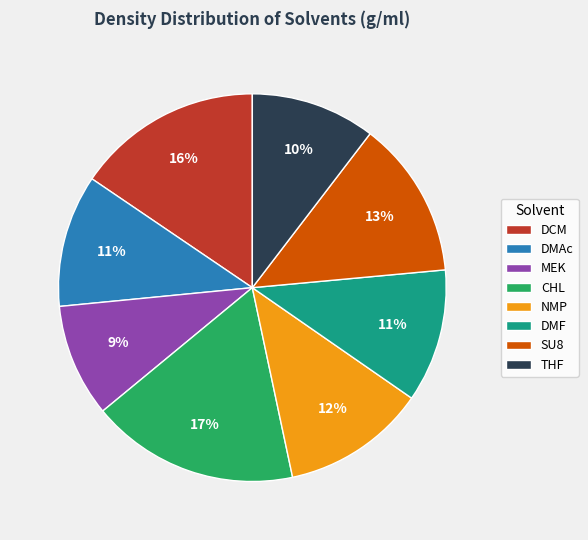

Do DMF and CHL together represent more than half of the pie?

No